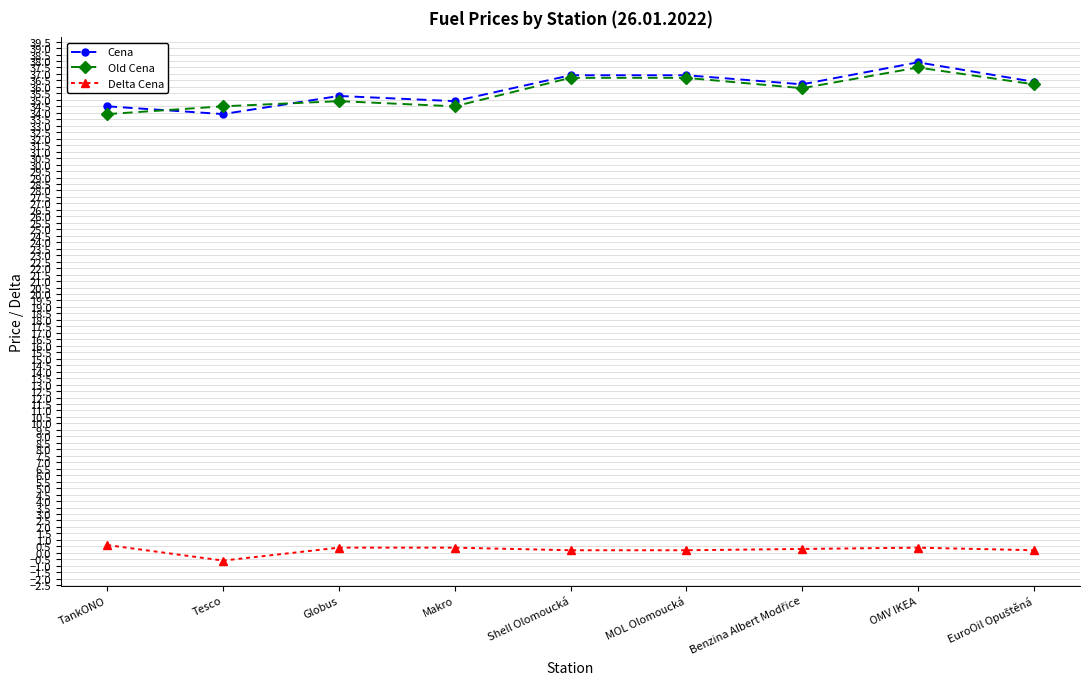

Count the number of data series in this chart.

3